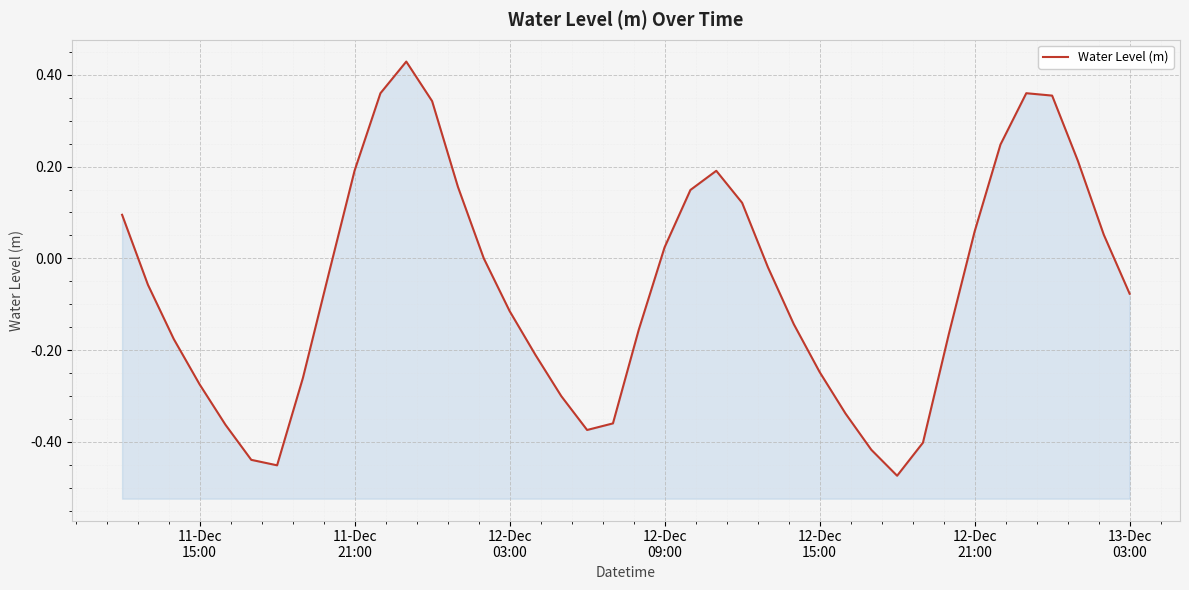

How many values are below zero?

23